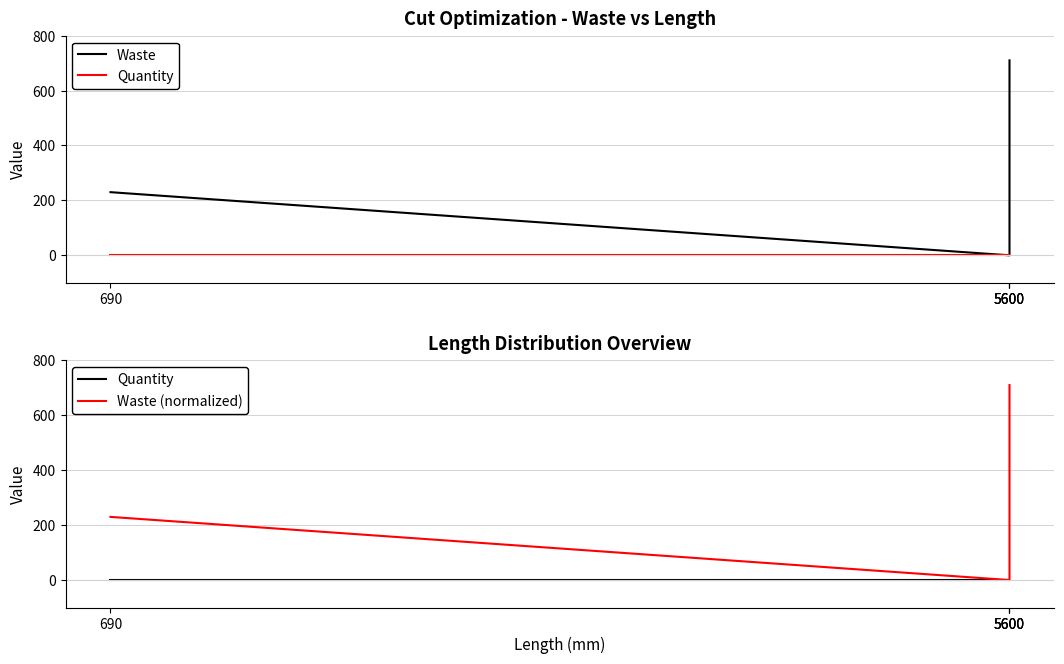

How many distinct data groups are displayed?

3